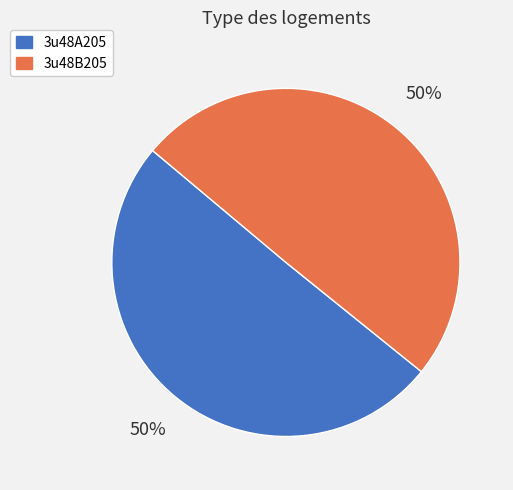

Do 3u48B205 and 3u48A205 together represent more than half of the pie?

Yes